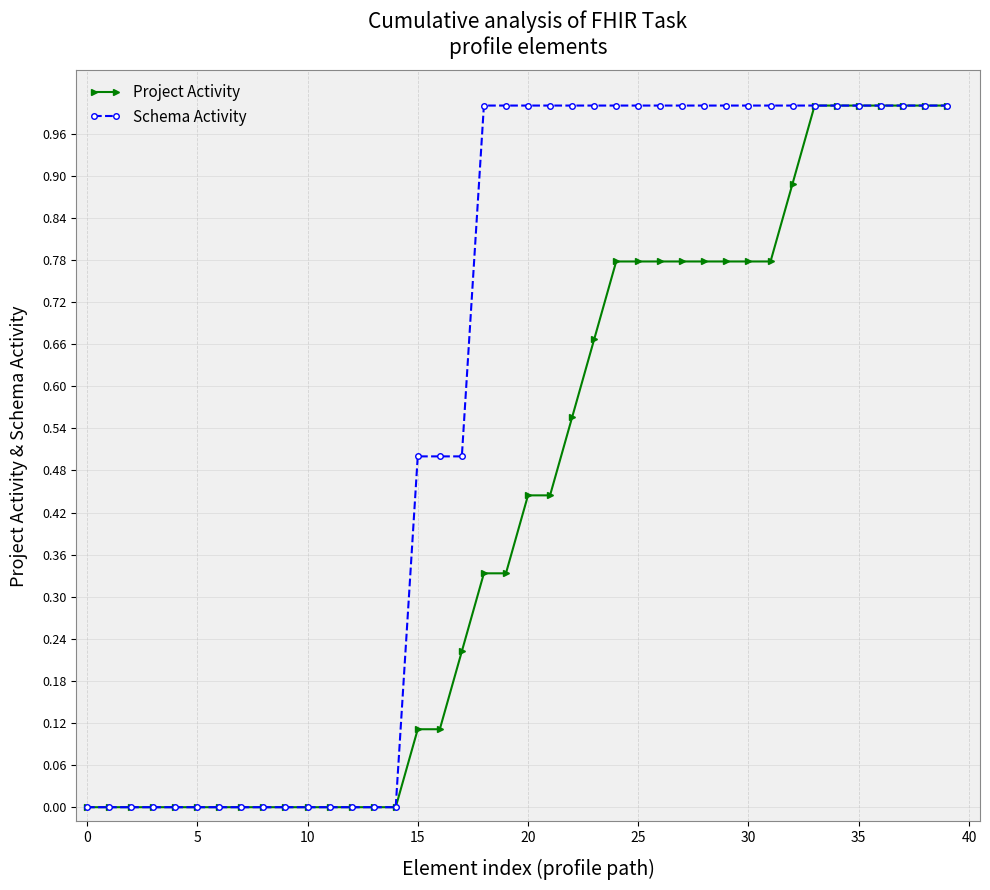

Which series has the largest total across all categories?

Schema Activity